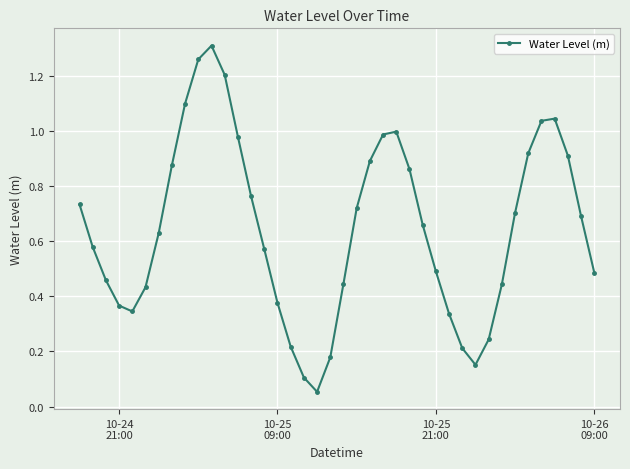

How many interior local valleys (lower than both neighbors) does the data have?

3